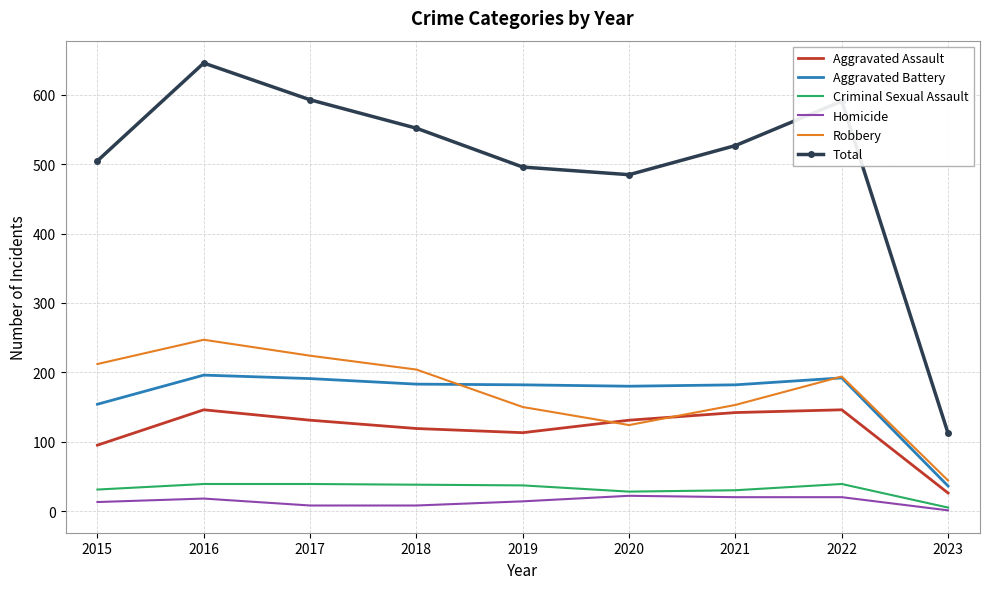

Is it true that Aggravated Assault equals 214 at 2016?

False